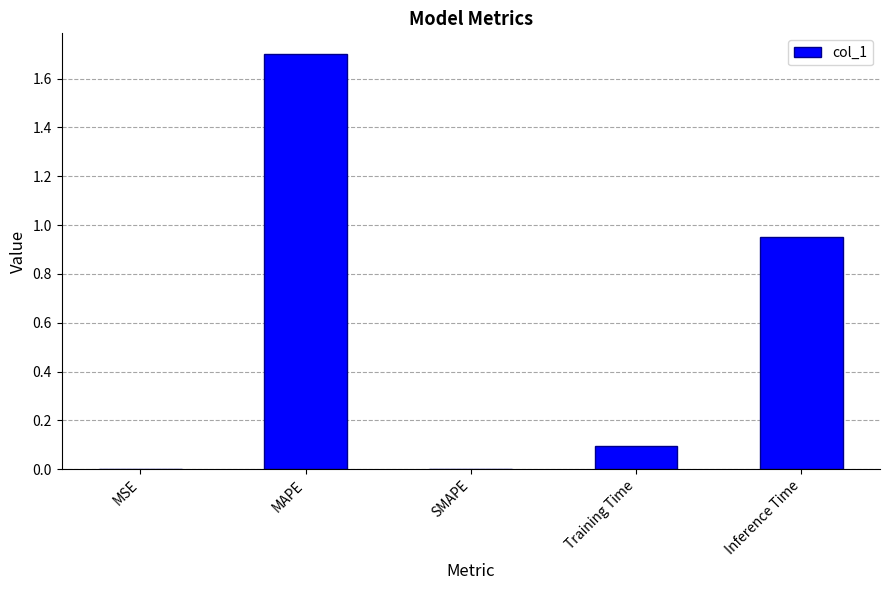

The chart shows a value of -0.7 at SMAPE. True or false?

False